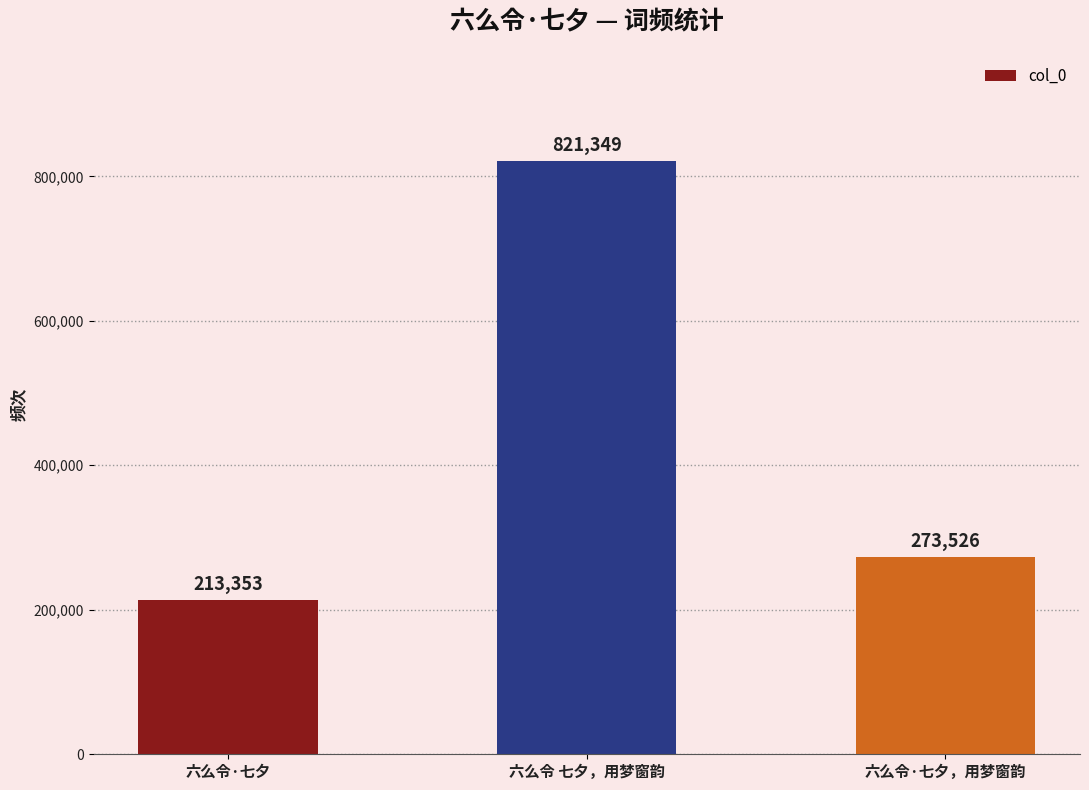

What is the greatest value displayed?

821349